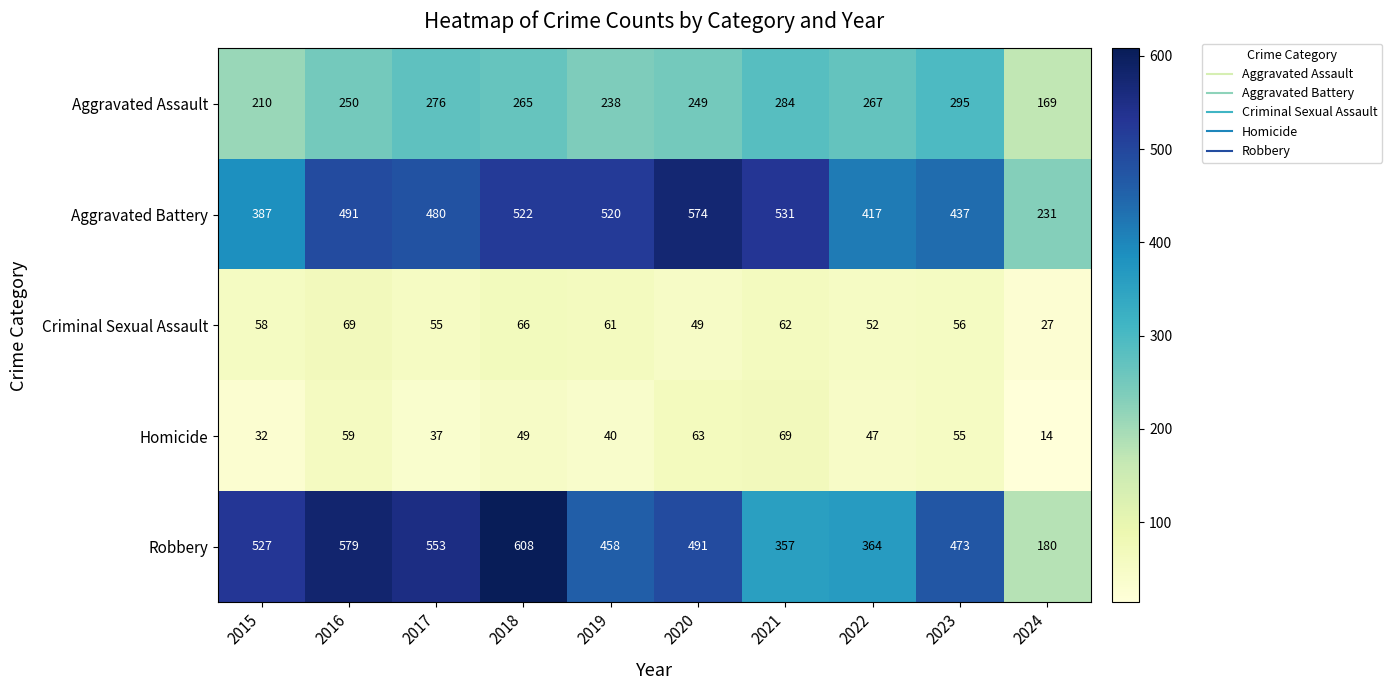

Where is Homicide nearest to the value 41?

2019